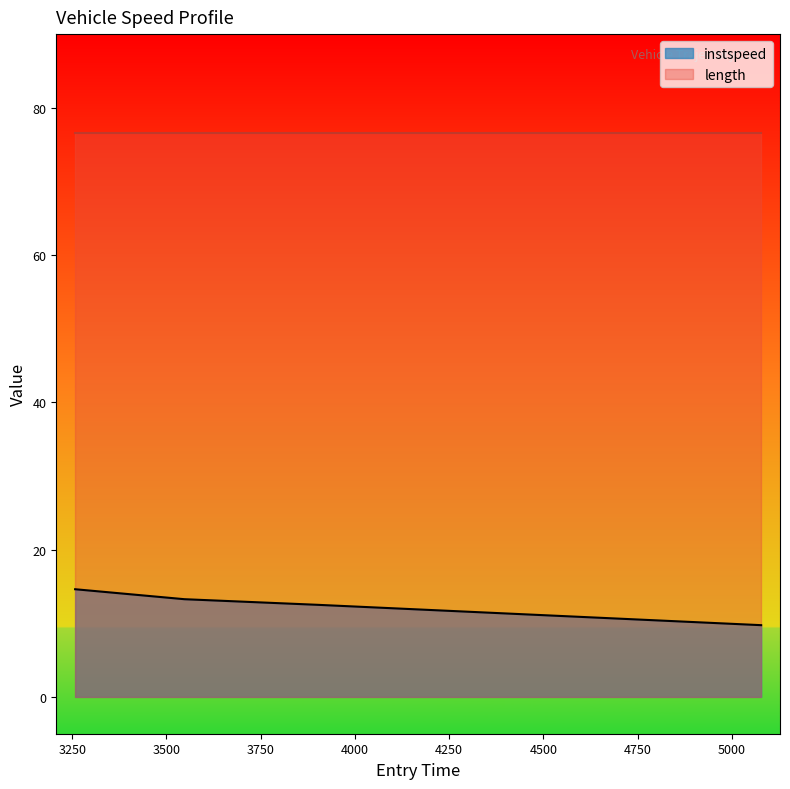

Reading right to left, transcribe all the data shown in this chart.

9.7	12.5	13.3	14.6